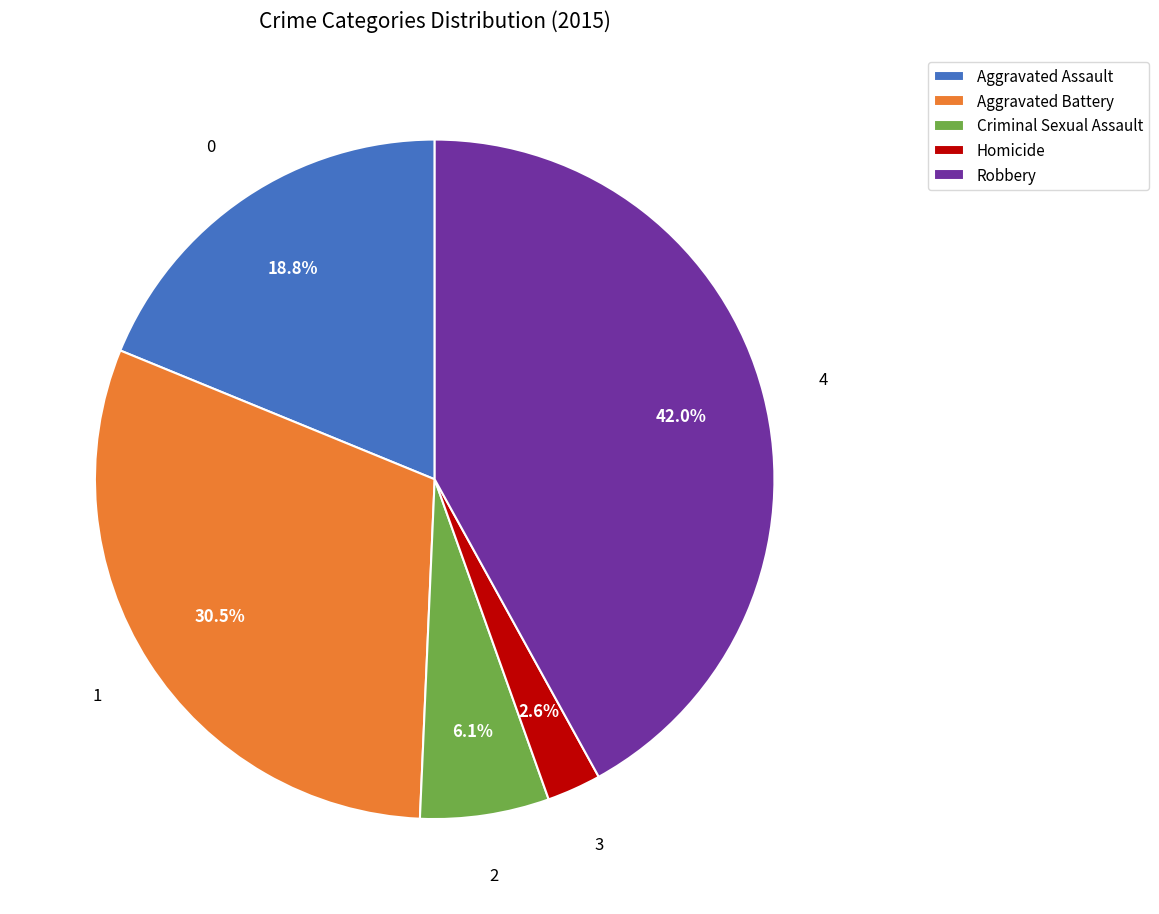

To the nearest percent, what is the combined percentage of Robbery and Homicide?

45%